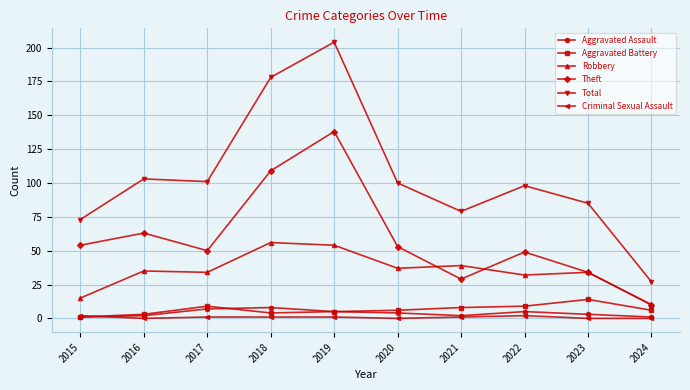

True or false: Aggravated Battery and Robbery intersect in this chart.

False